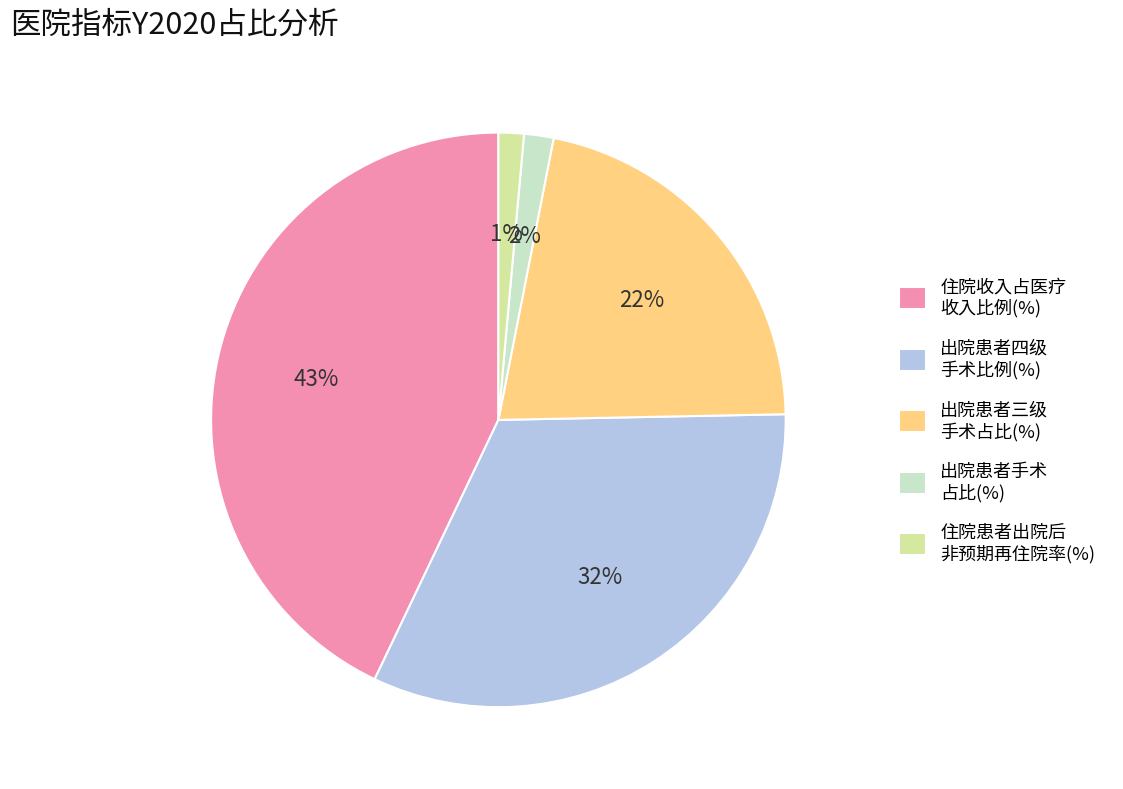

To the nearest percent, what percentage of the pie is 出院患者三级 手术占比(%)?

22%